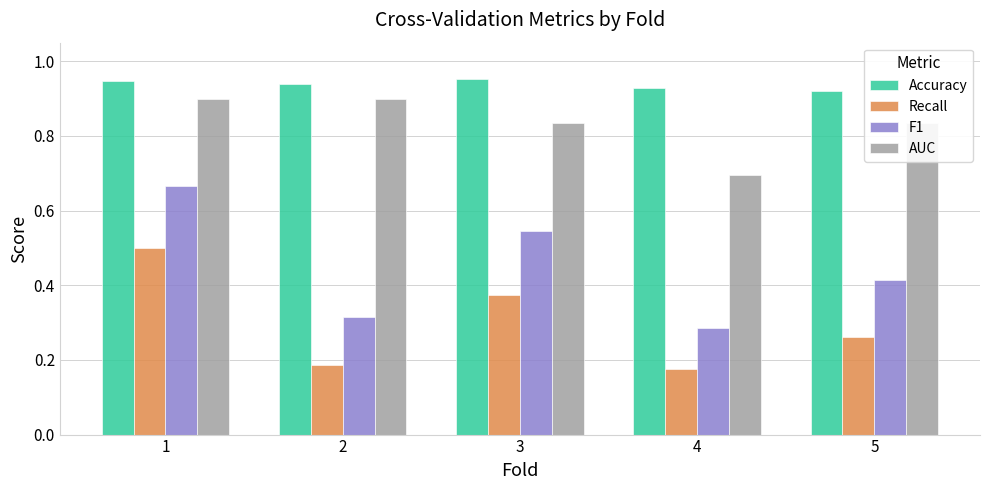

Are the bars horizontal?

No